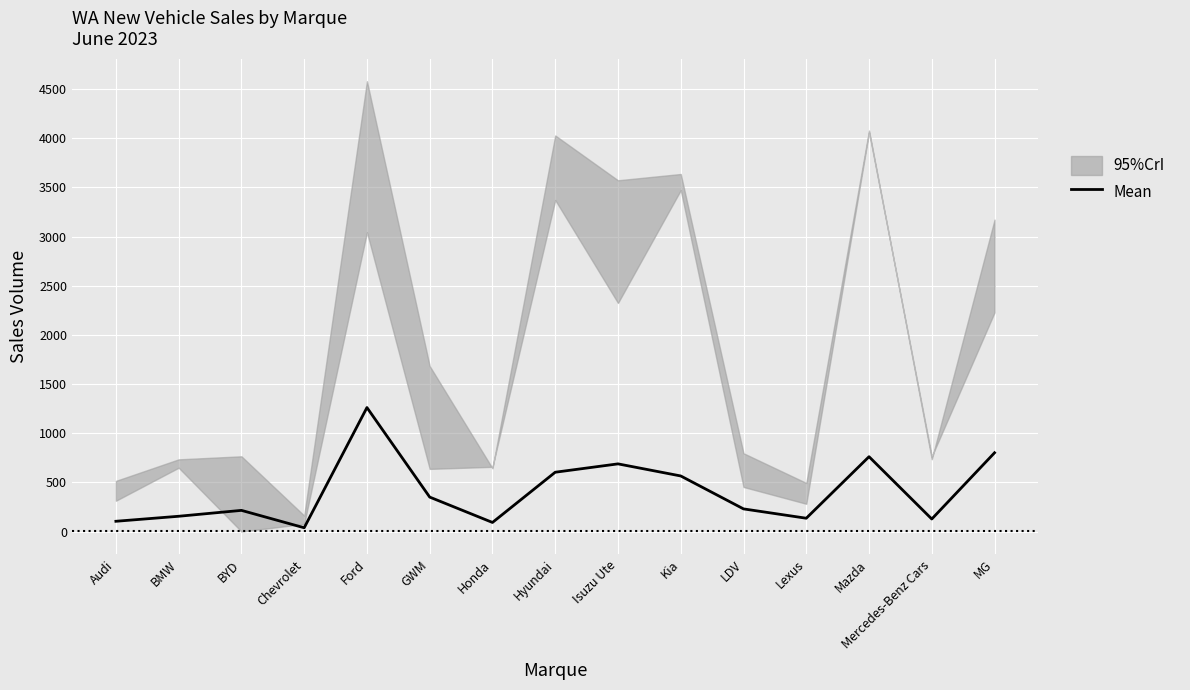

What is the sum of the values at BYD and BMW?

370